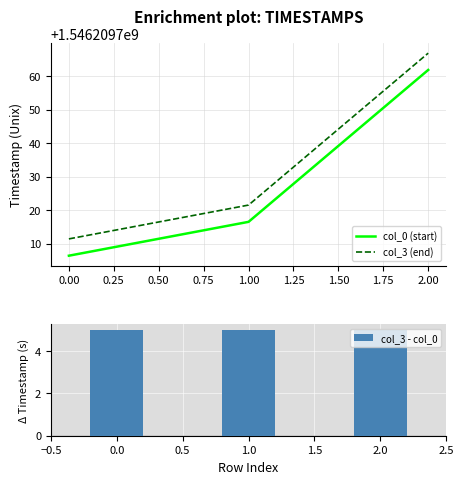

True or false: col_3 - col_0 has a value of 6.8 at 1.0.

False